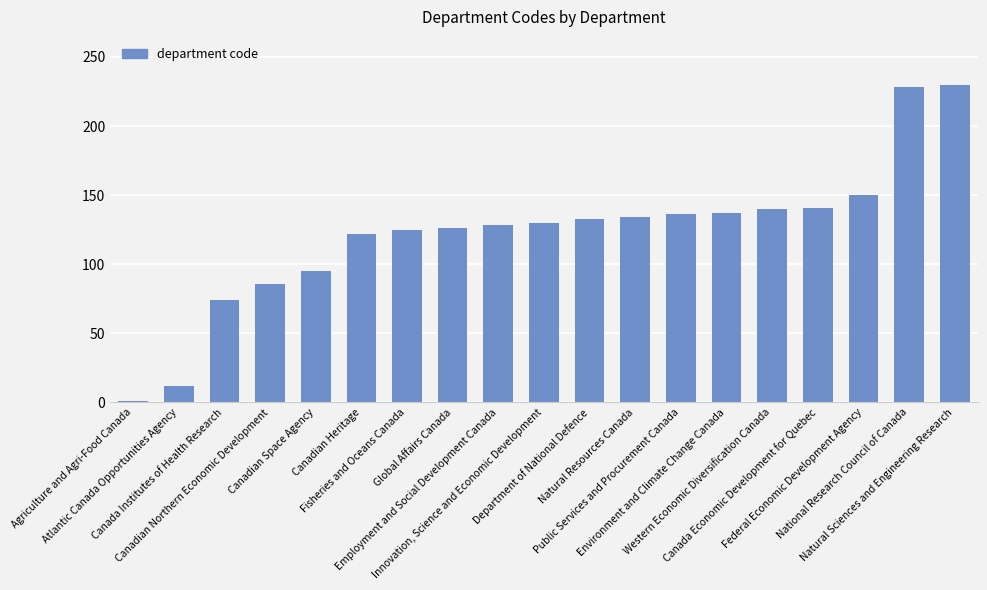

What is the difference between the maximum and minimum values?

229